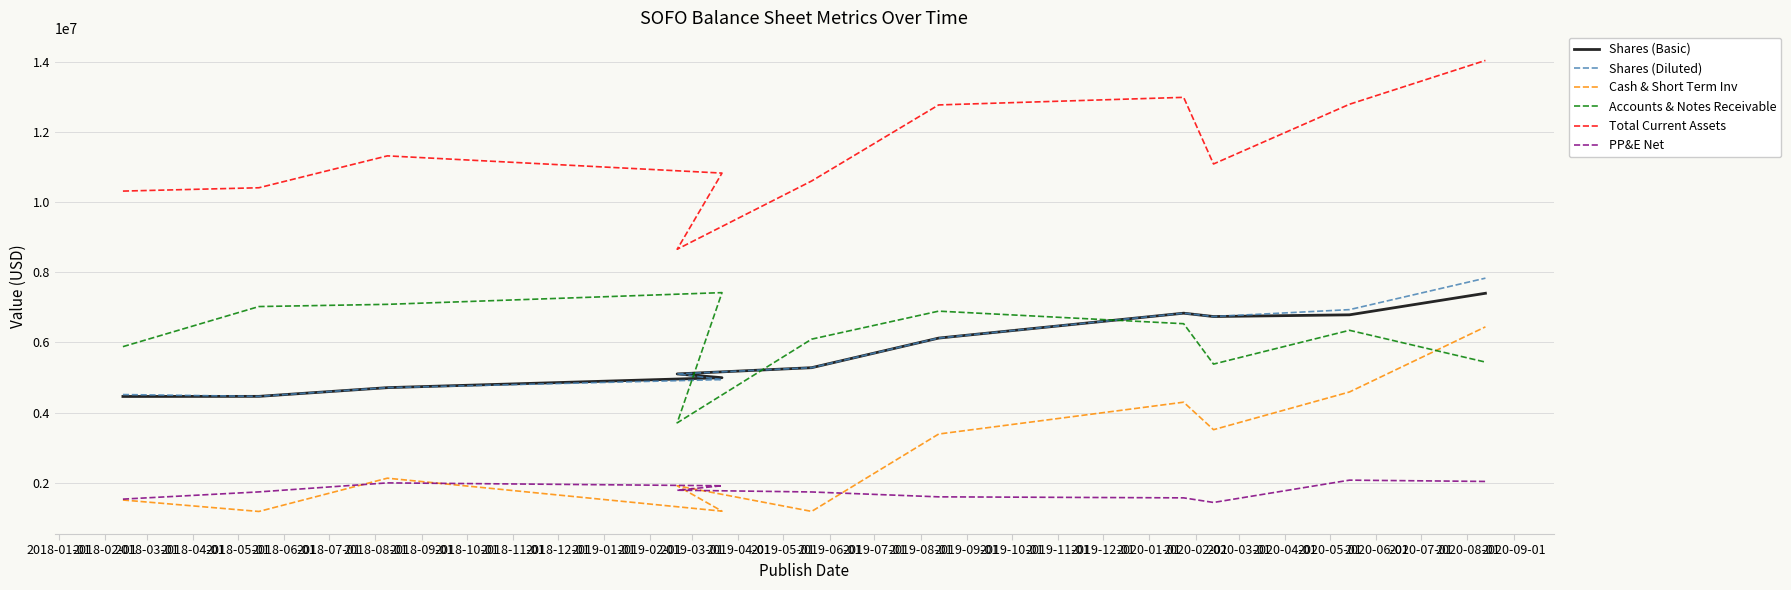

Which has a higher value, 2018-08-01 or 2018-06-01?

2018-08-01